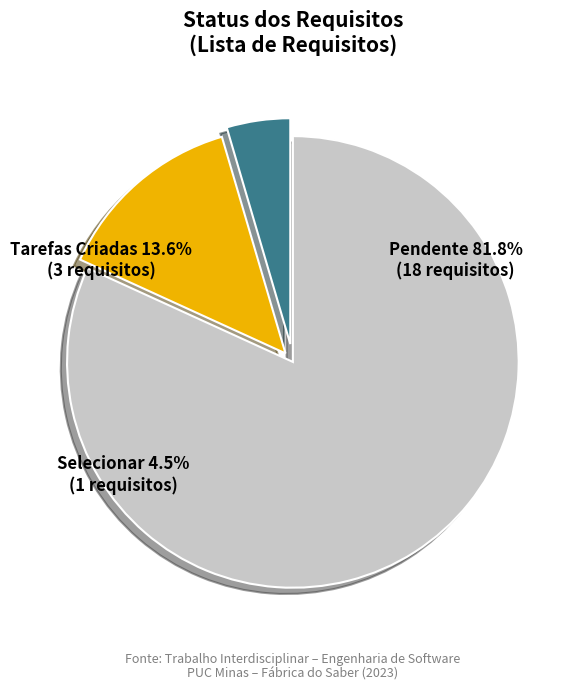

Is it true that Pendente is 36% of the pie?

False